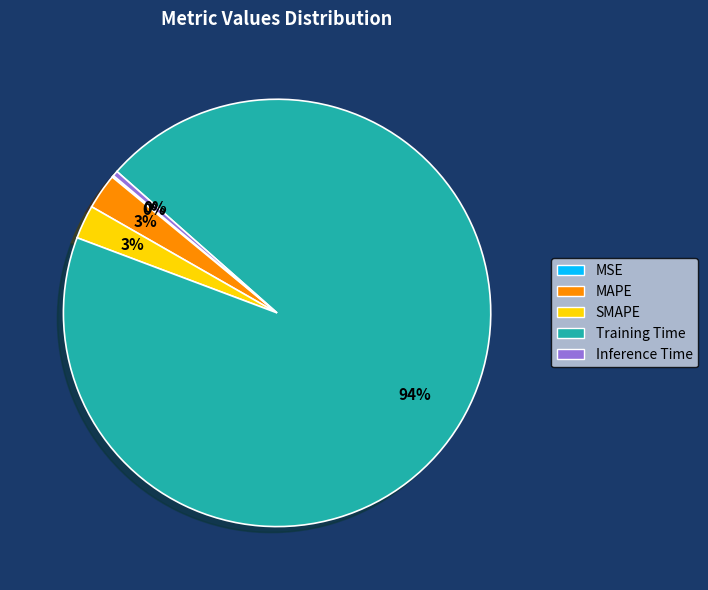

Do MAPE and Training Time together represent more than half of the pie?

Yes